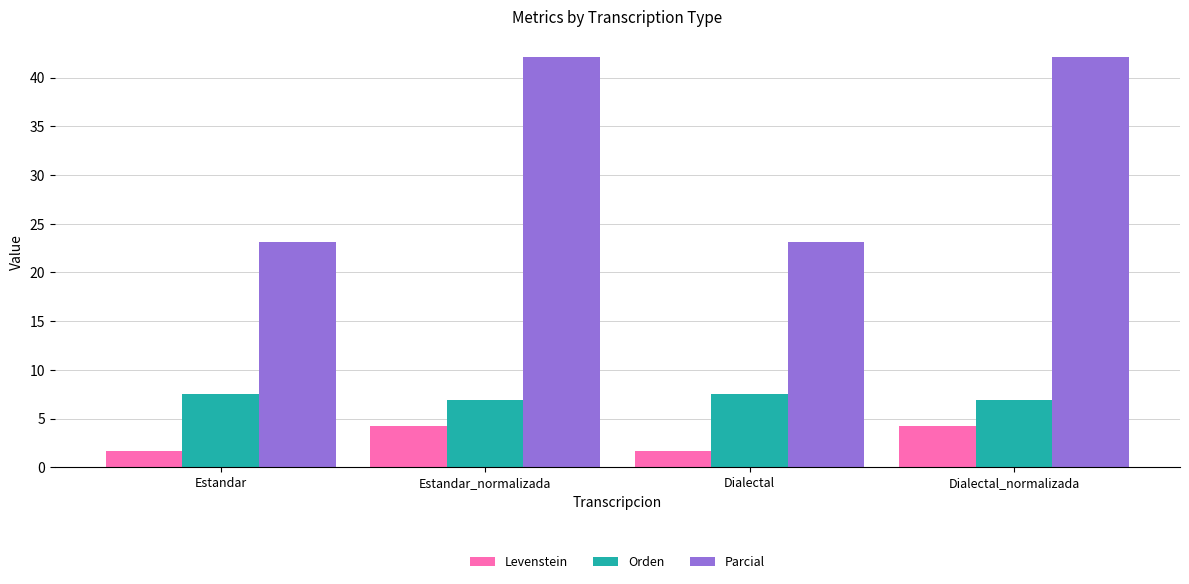

How many data points in Levenstein are less than 4?

2